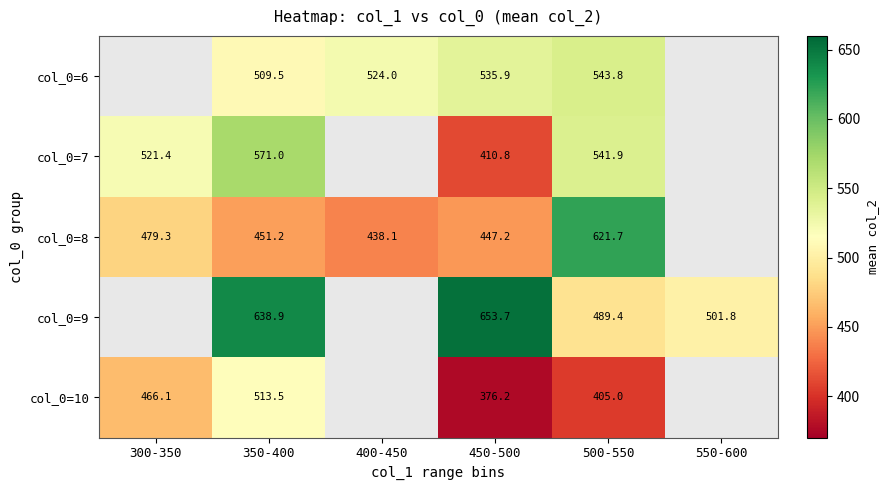

Which has a higher value, 550-600 or 500-550?

500-550